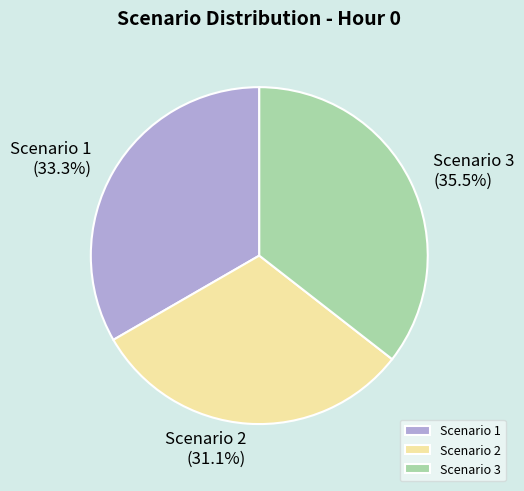

Is it true that Scenario 2 is 31% of the pie?

True